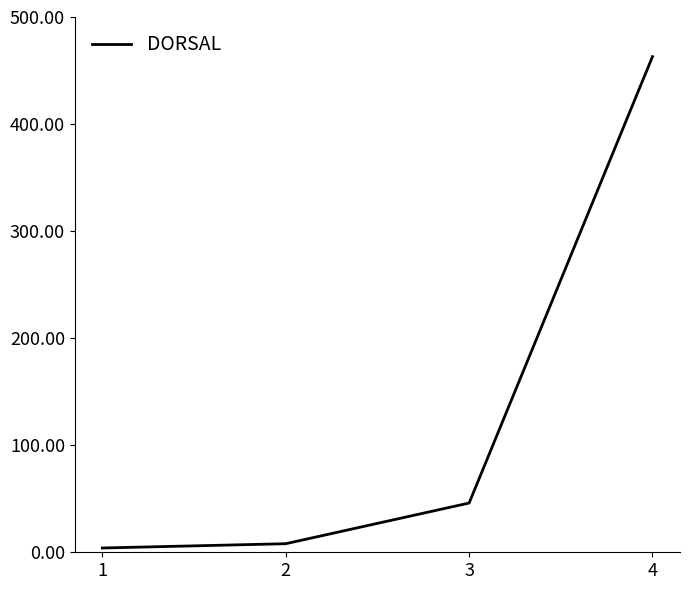

What value does the data have at 2?

8